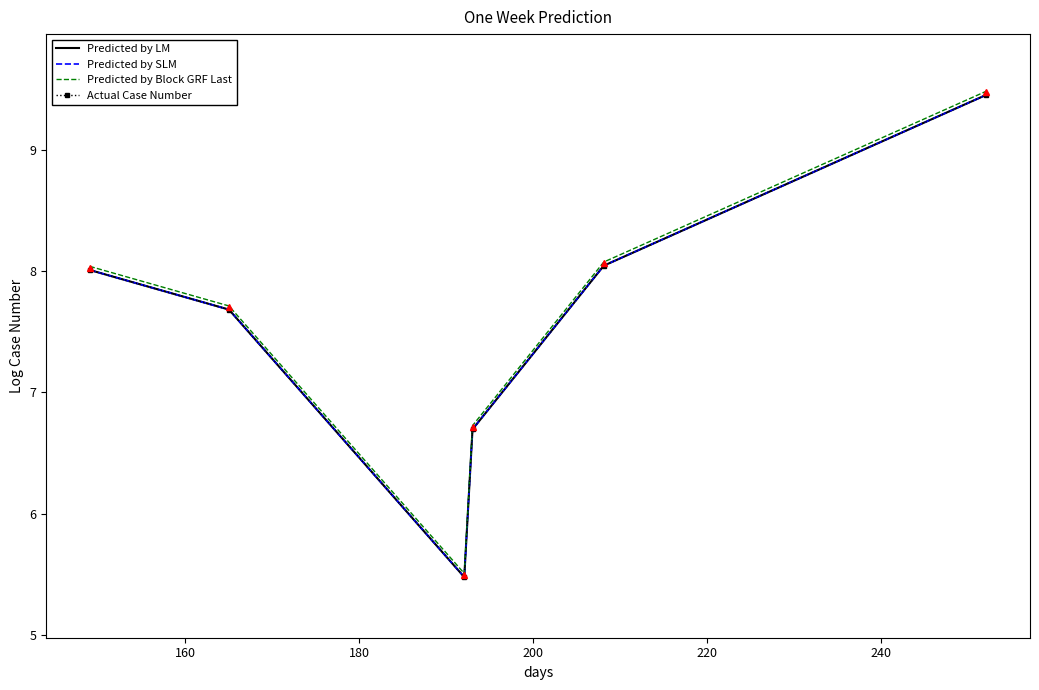

The value of Actual Case Number at 240 is 5.2. True or false?

False